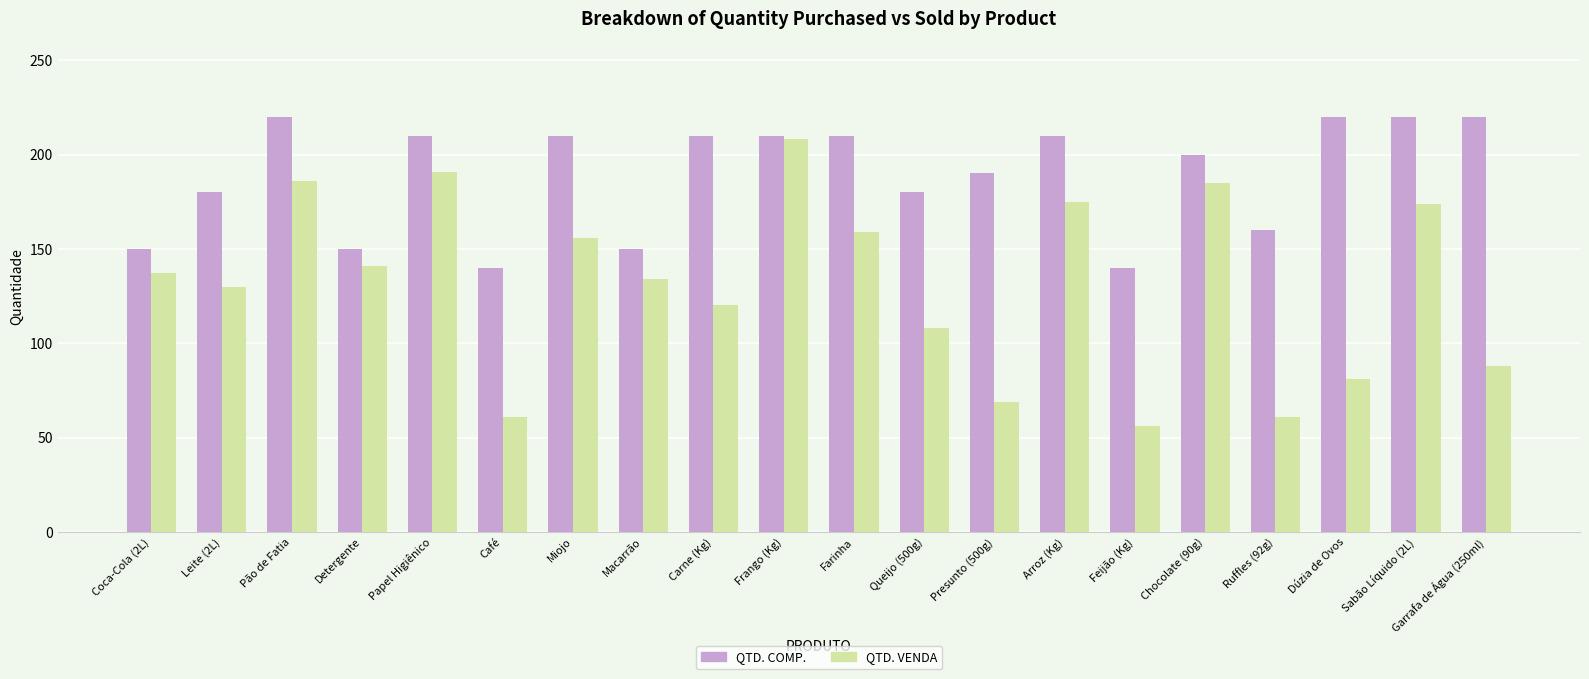

Which series has the largest range (max minus min)?

QTD. VENDA